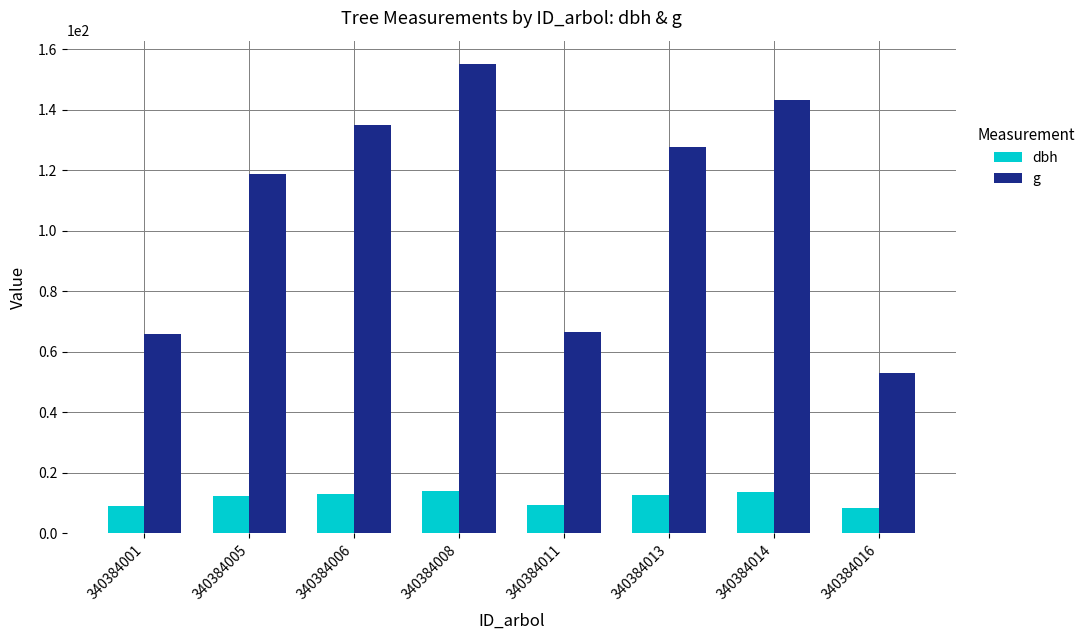

What is the difference between the maximum and minimum values in the g series?

102.2